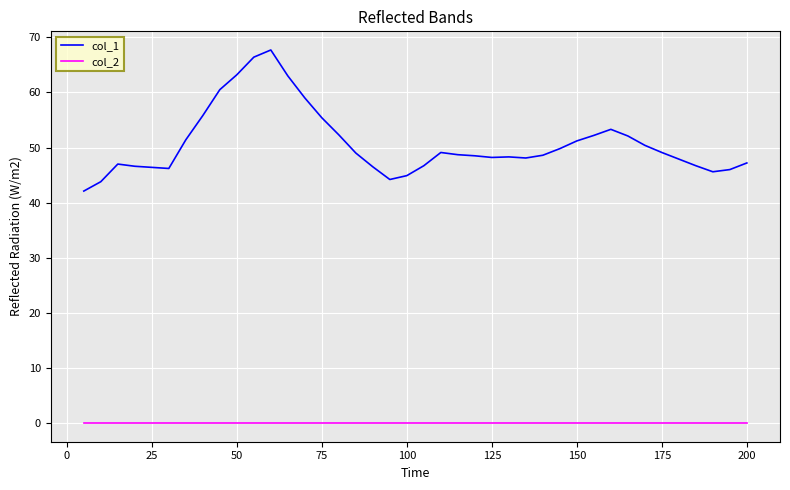

True or false: col_1 and col_2 intersect in this chart.

False